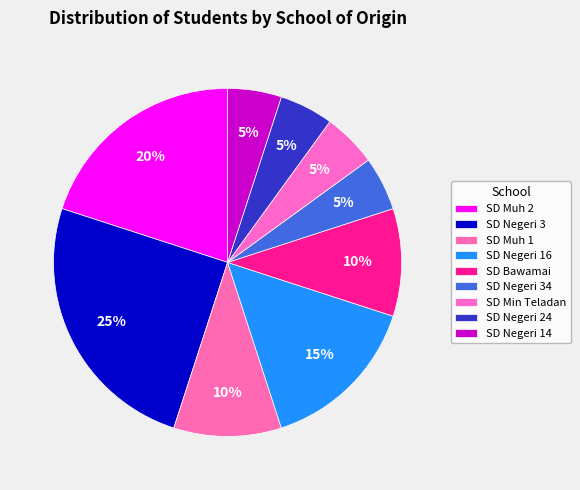

Which category has the biggest portion of the pie?

SD Negeri 3